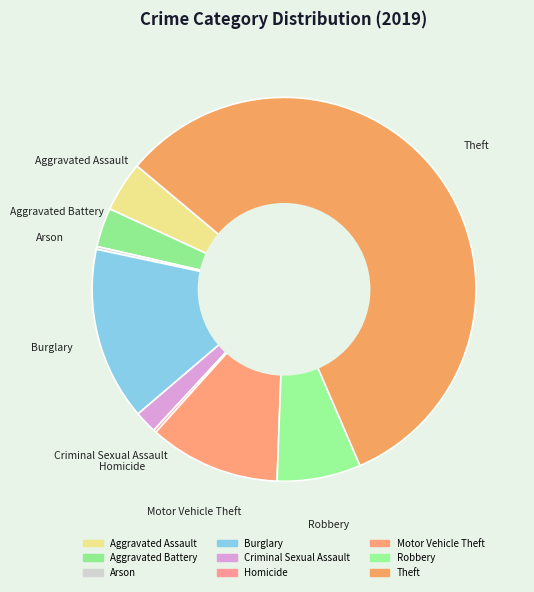

Between Burglary and Robbery, which is larger?

Burglary